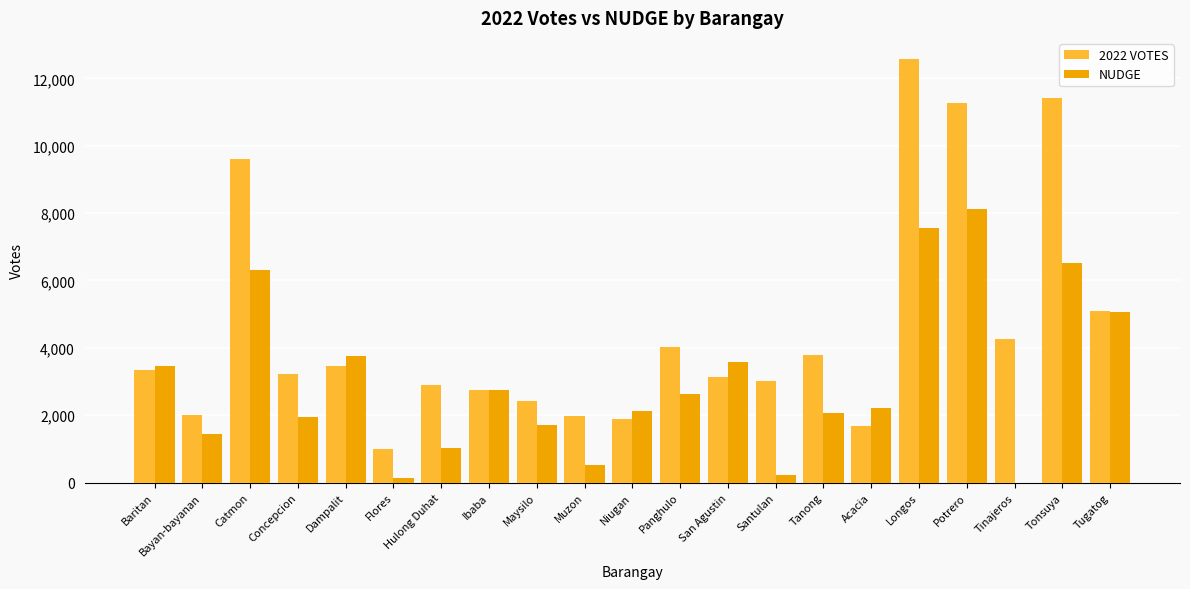

Which series has the largest total across all categories?

2022 VOTES